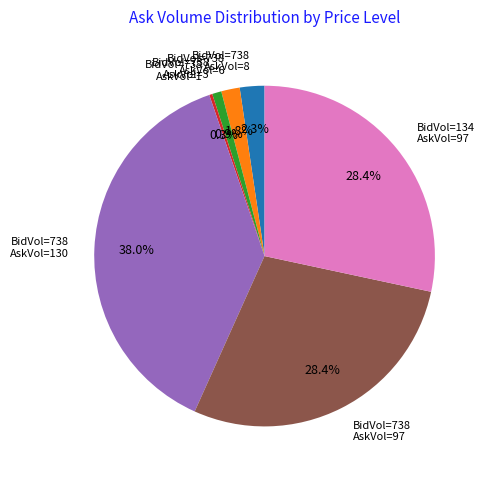

Combined, do BidVol=738 AskVol=8 and BidVol=738 AskVol=3 account for over 50%?

No